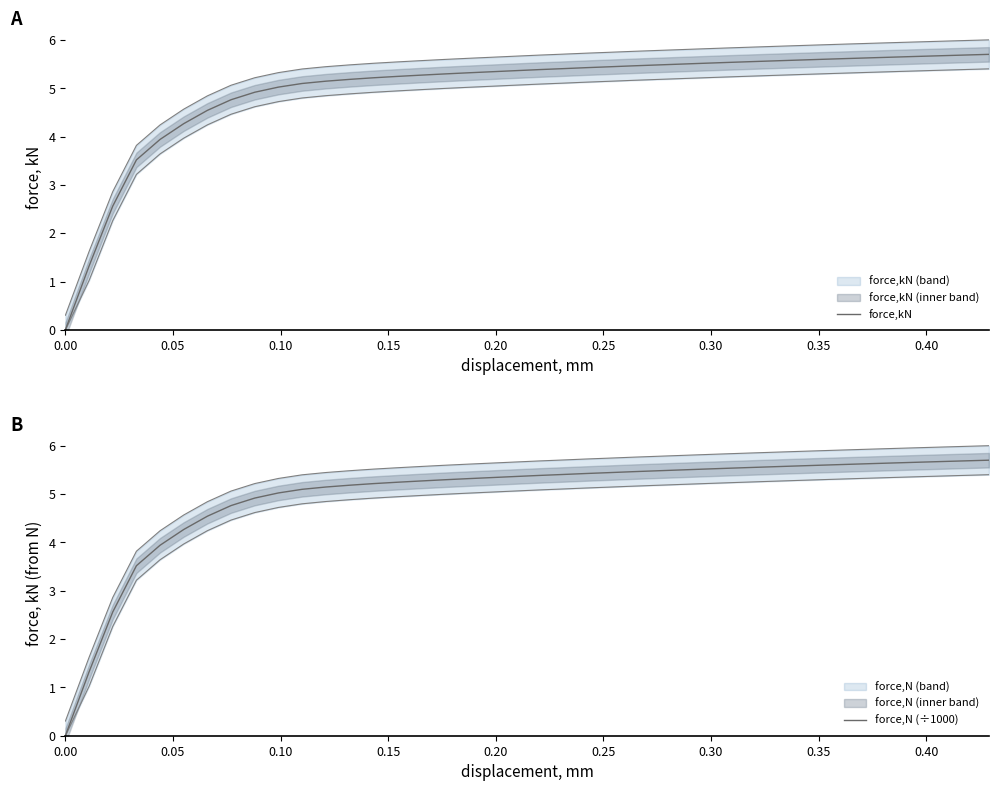

True or false: force,N (÷1000) has more than 1 points higher than both neighbors.

False